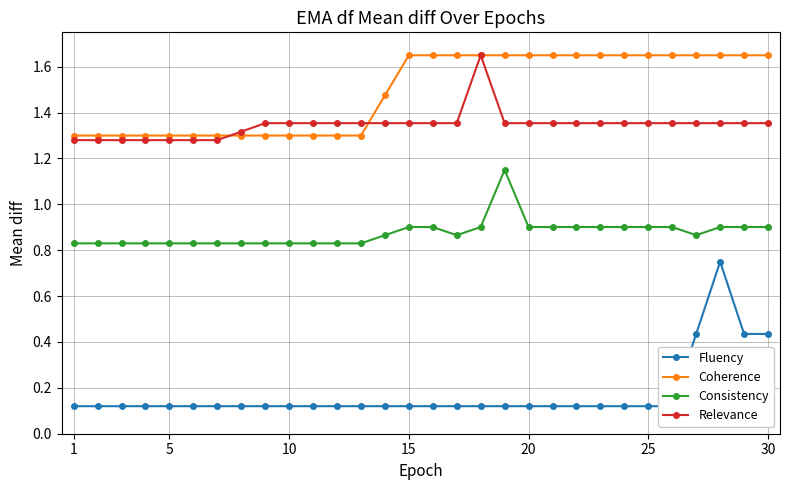

How many Relevance values are between 1 and 2?

30